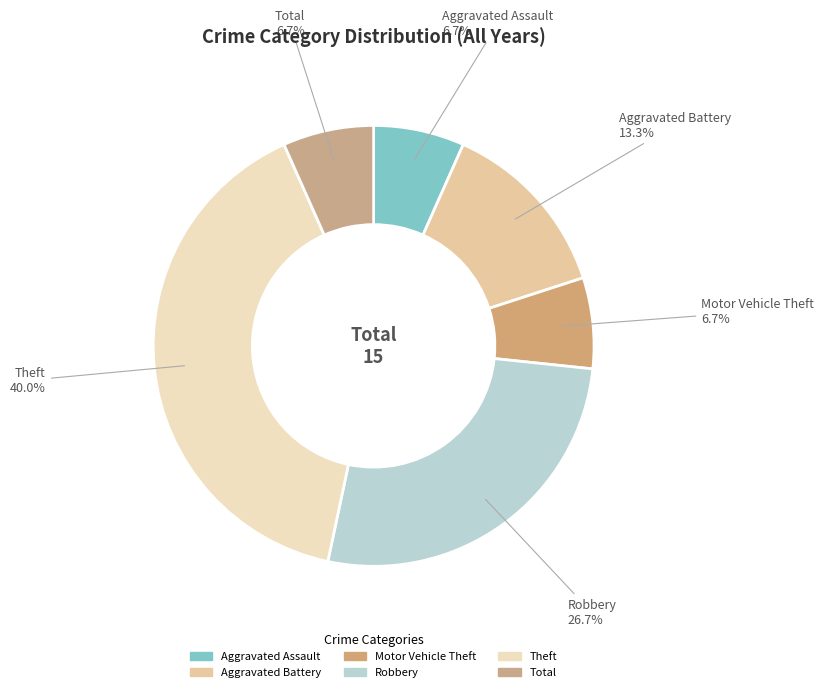

Approximately how many times larger is the value at Aggravated Battery compared to Theft?

0.3